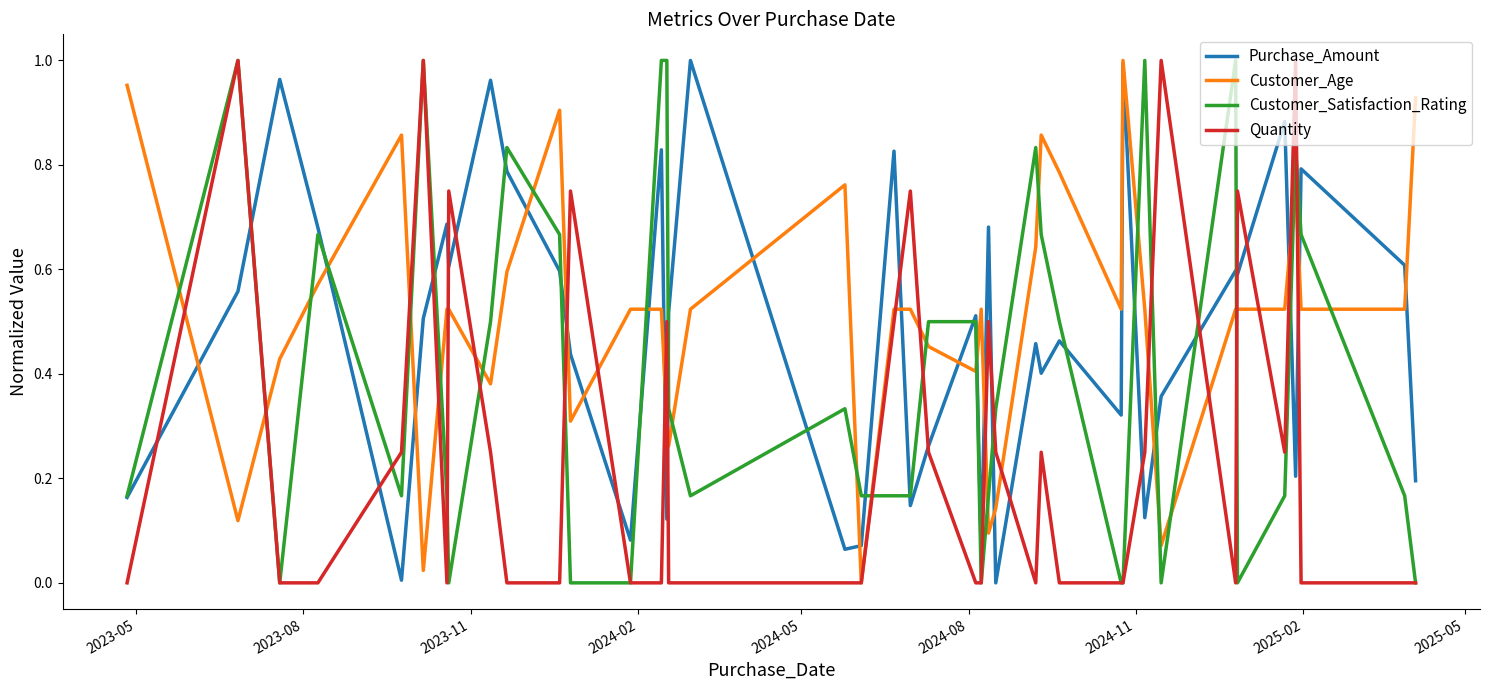

How many intersections are there between Customer_Age and Customer_Satisfaction_Rating?

22